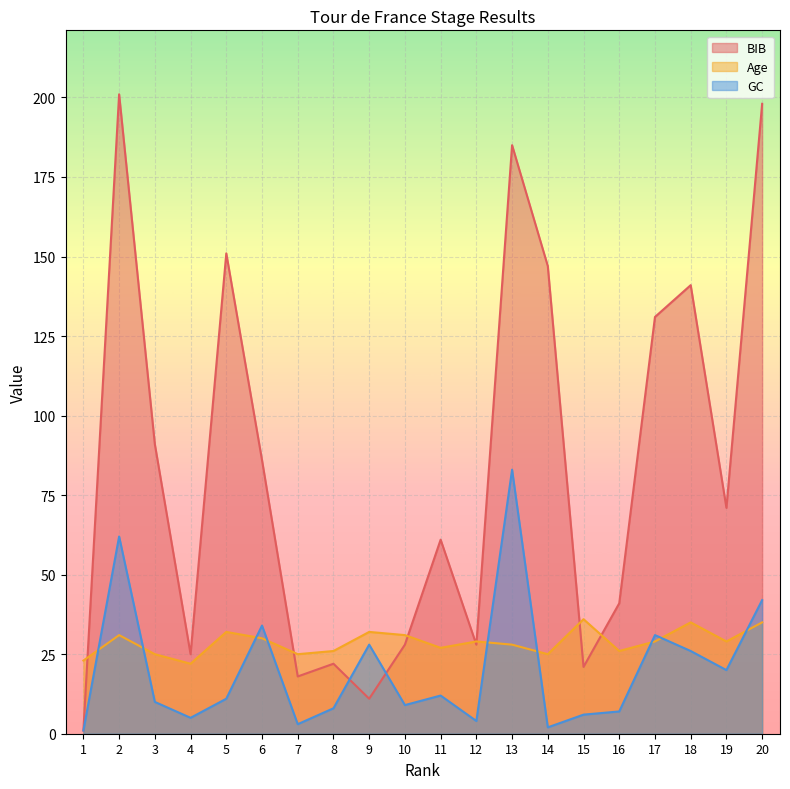

How many data points does each series have?

20